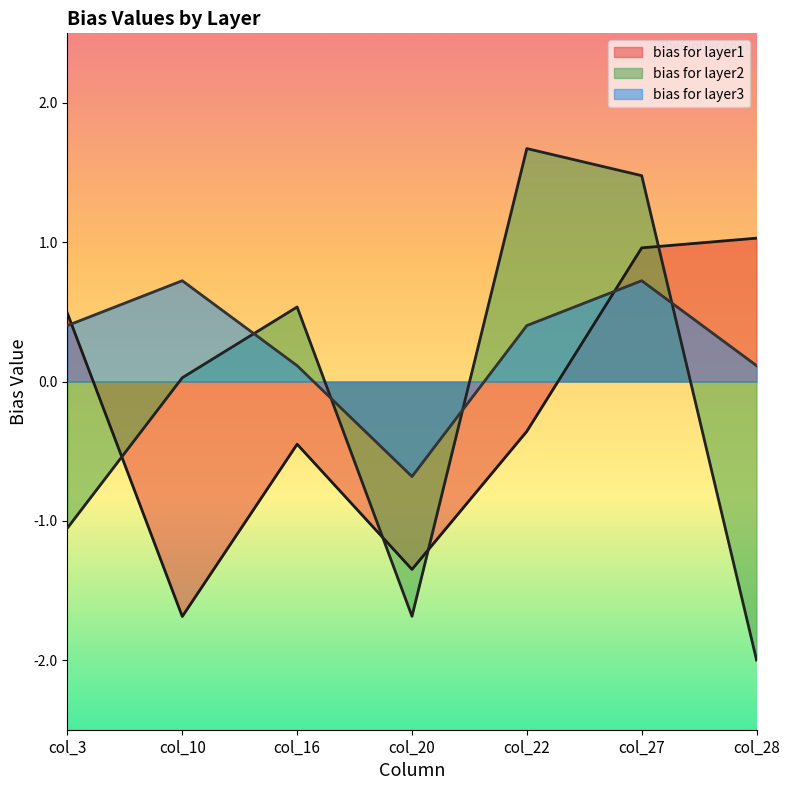

What are all the series names shown in the legend?

bias for layer1, bias for layer2, bias for layer3